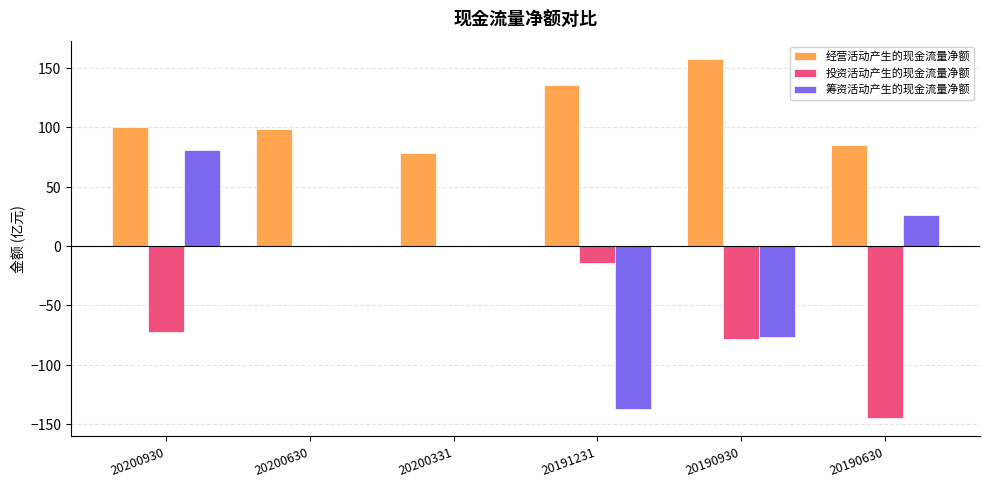

What is the difference between the 投资活动产生的现金流量净额 values at 20200331 and 20190930?

78.2